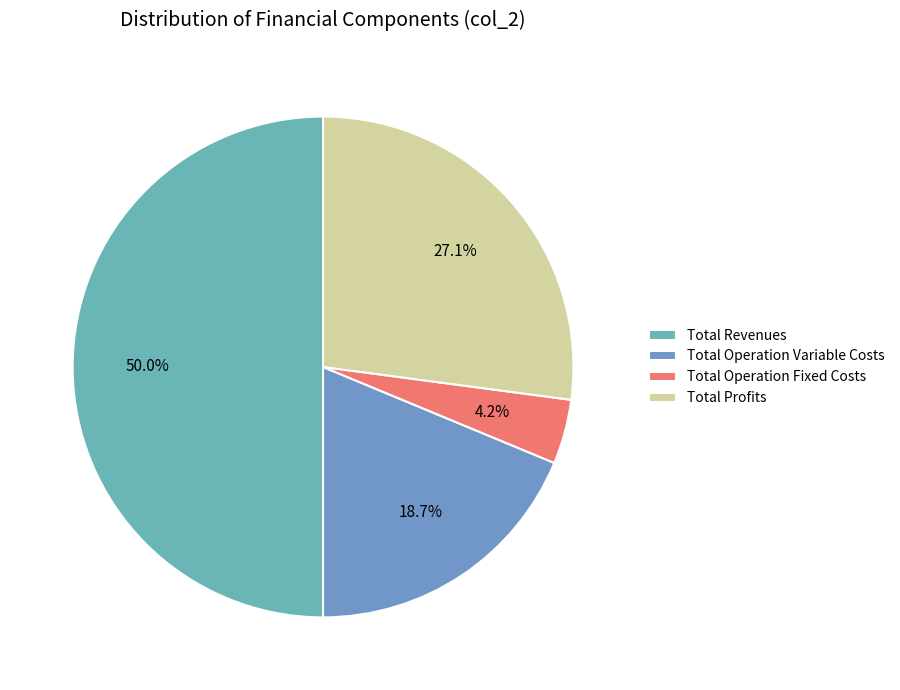

Combined, do Total Profits and Total Revenues account for over 50%?

Yes